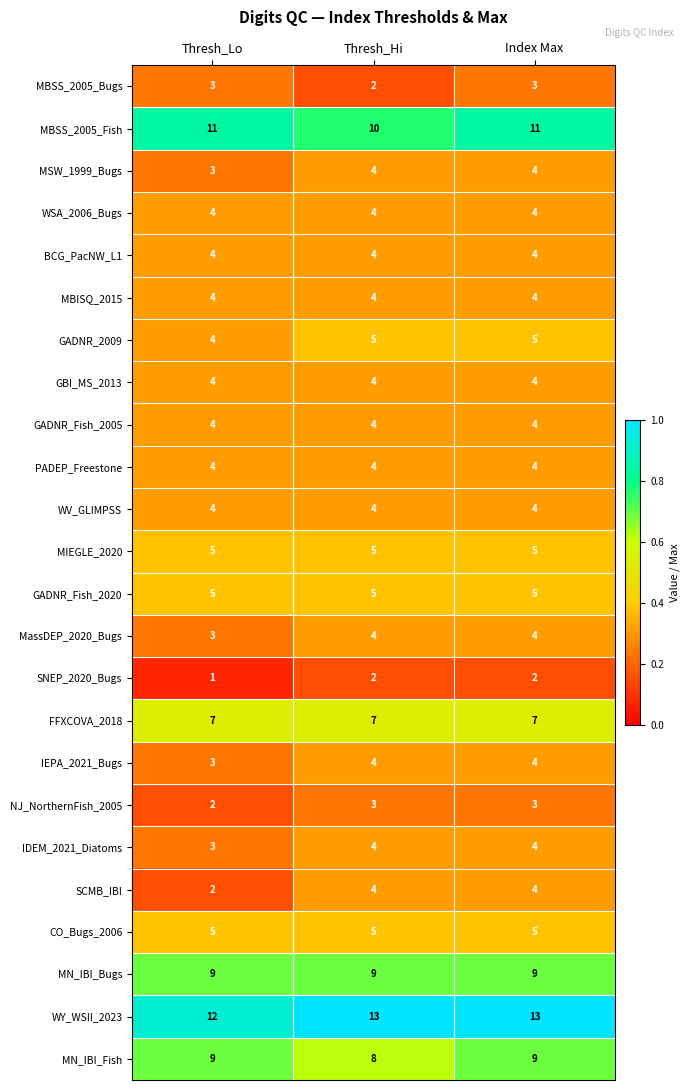

What is the average value of the GADNR_Fish_2020 series?

5